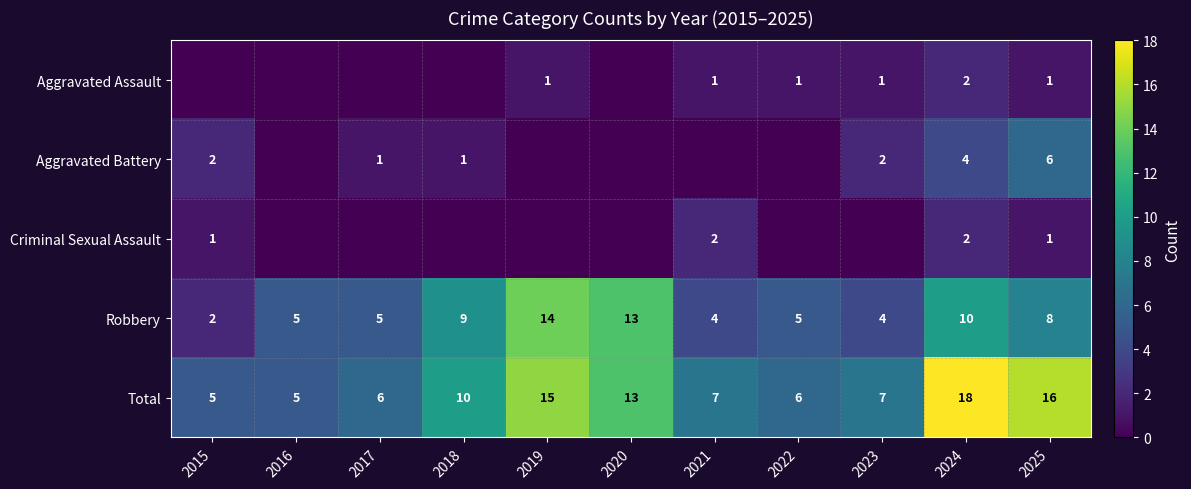

Is the value of Aggravated Battery at 2024 greater than the value of Total at 2020?

No